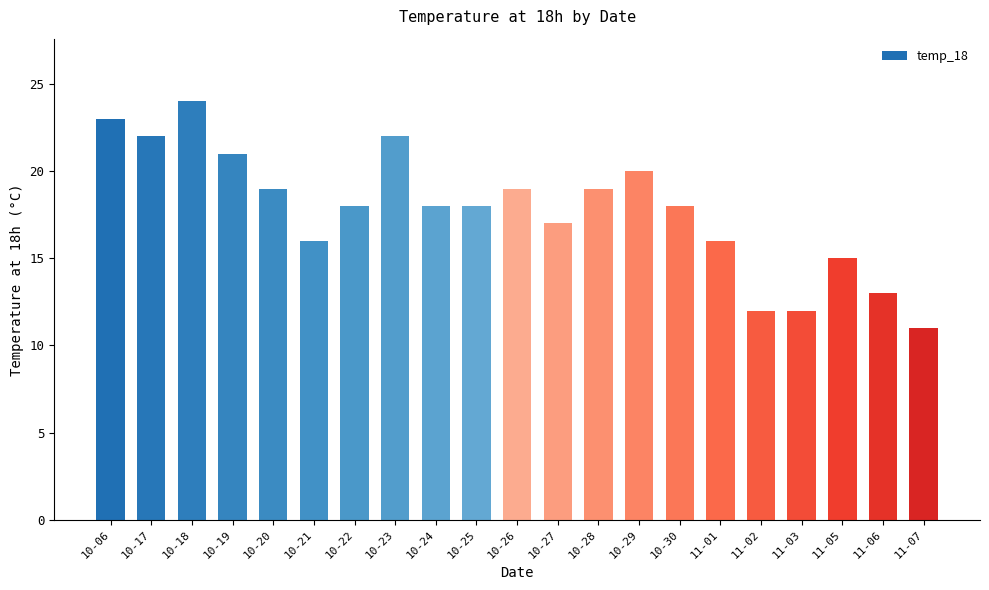

What is the ratio of the value at 11-06 to the value at 11-03?

1.1